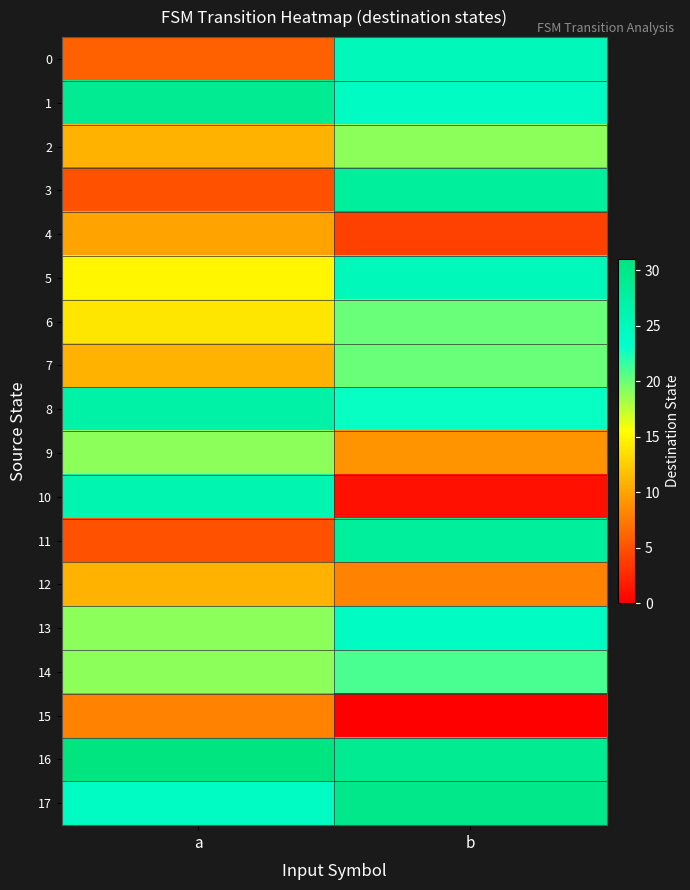

Reading right to left, list all the values displayed in this chart.

0: b=25	a=6
1: b=24	a=29
2: b=19	a=11
3: b=28	a=5
4: b=4	a=10
5: b=25	a=15
6: b=20	a=14
7: b=20	a=11
8: b=23	a=27
9: b=9	a=19
10: b=1	a=26
11: b=28	a=5
12: b=8	a=11
13: b=24	a=19
14: b=21	a=19
15: b=0	a=8
16: b=29	a=31
17: b=30	a=24